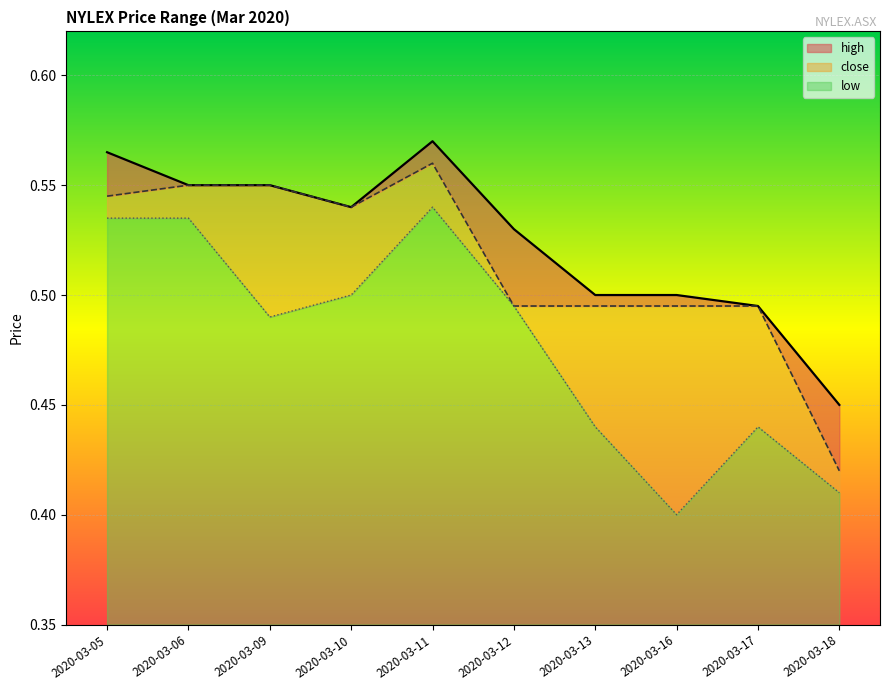

At which category does the chart reach its peak across all series?

2020-03-11